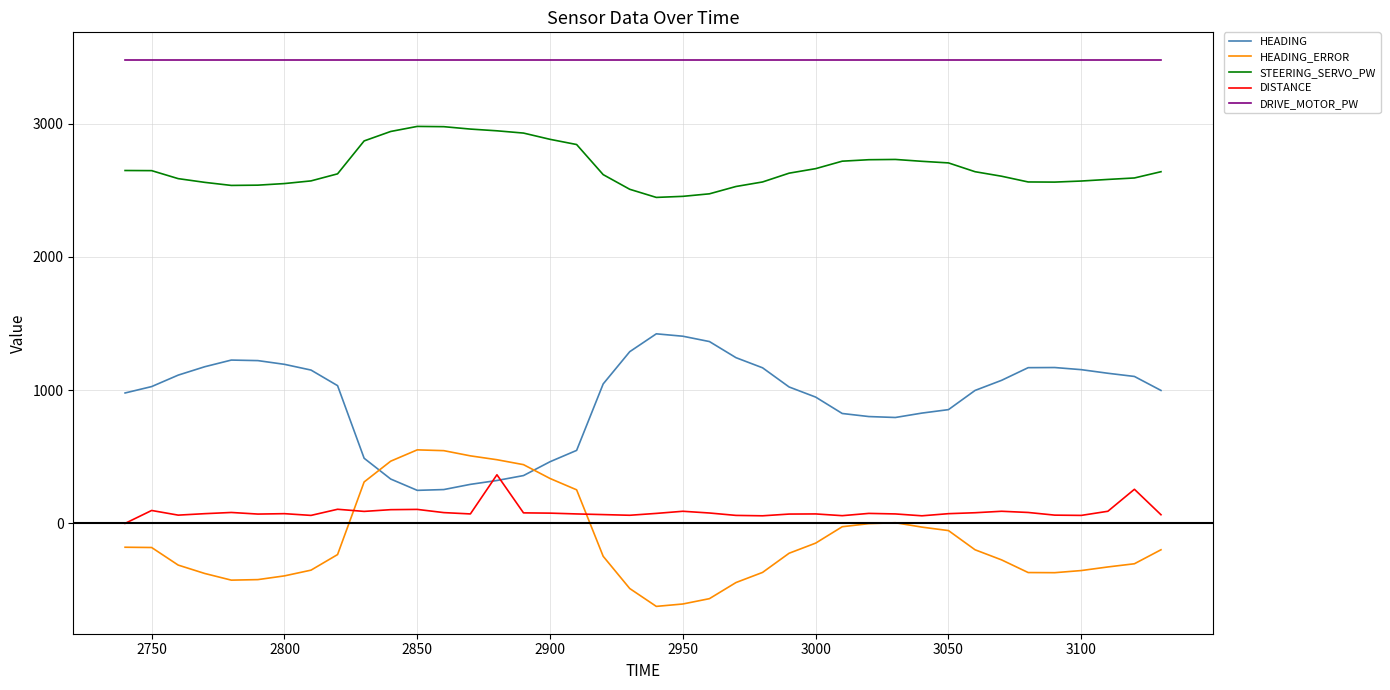

True or false: HEADING and STEERING_SERVO_PW cross at least once.

False